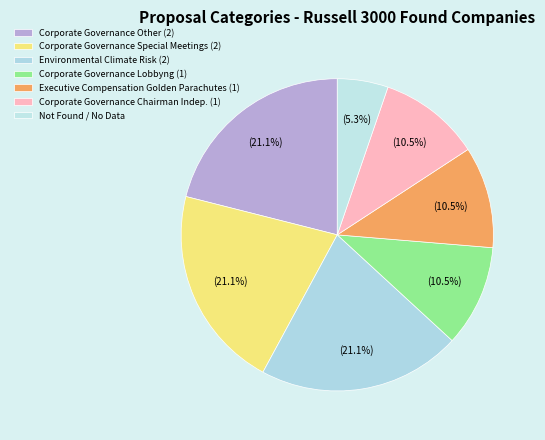

To the nearest percent, what is the difference between the largest and smallest slice percentages?

16%